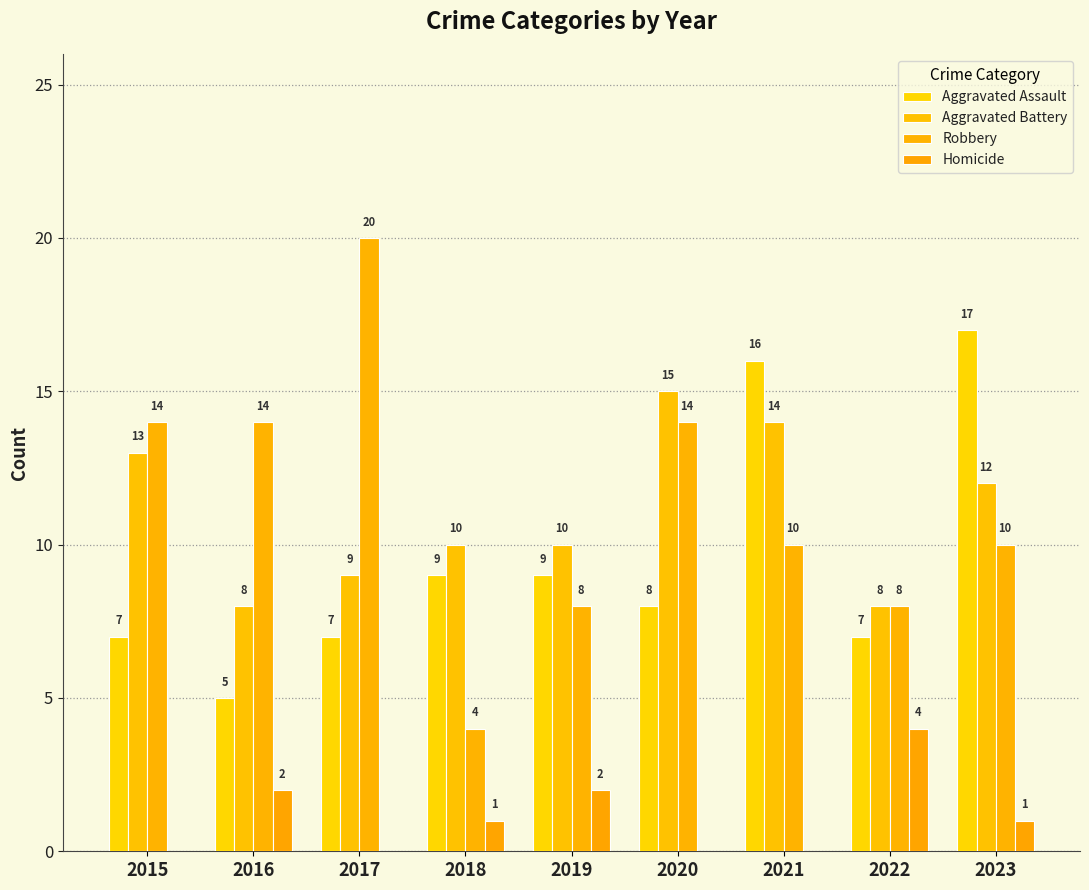

What is the maximum value for Aggravated Battery?

15